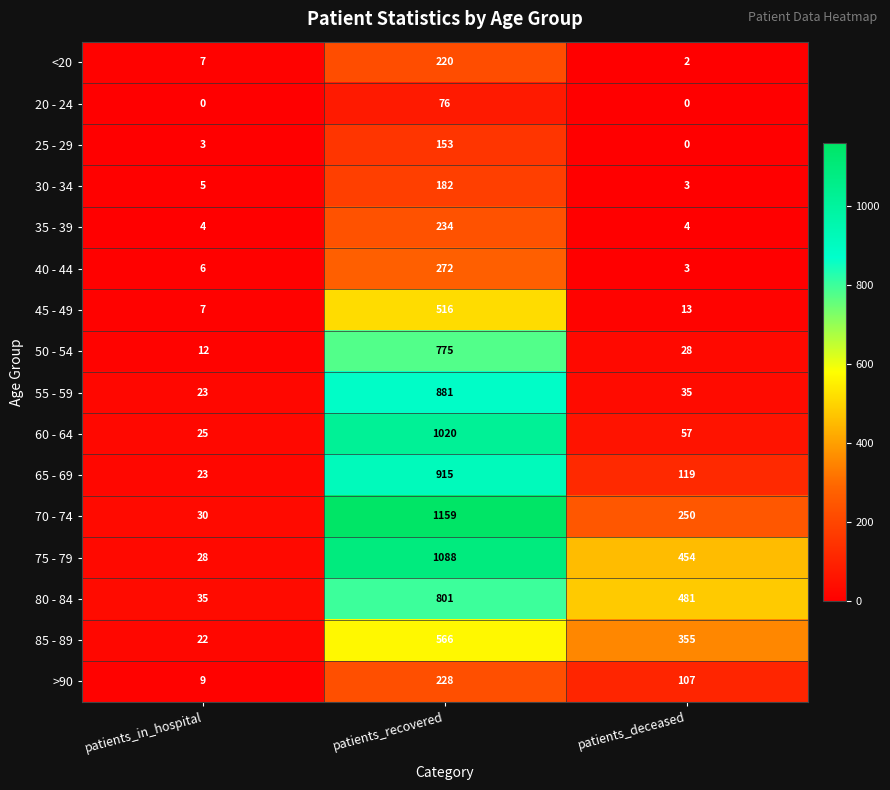

True or false: 30 - 34 has a value of 4 at patients_deceased.

False